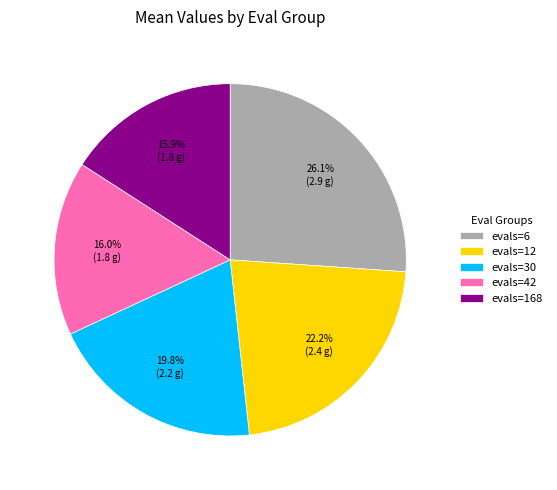

What is the total percentage of evals=12 and evals=30?

42.0%